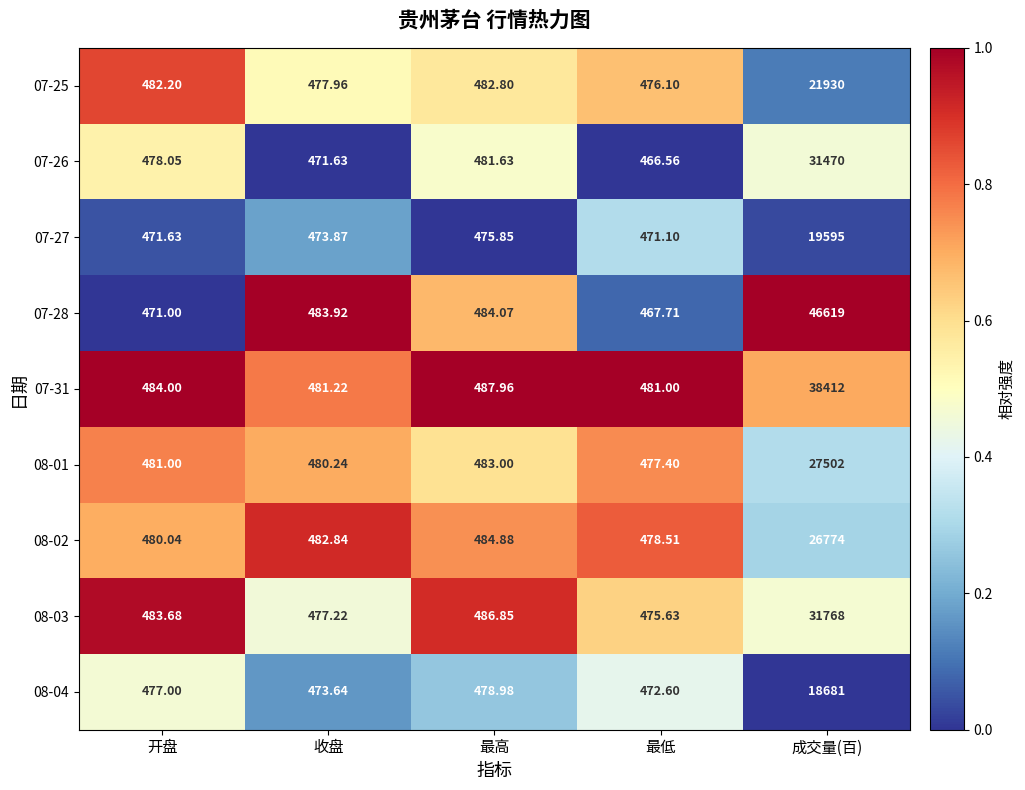

Which category has the highest value across all series?

成交量(百)